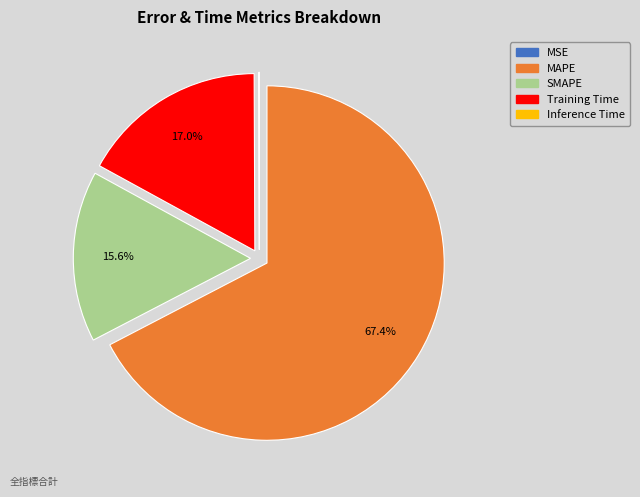

True or false: MAPE accounts for 67% of the total.

True